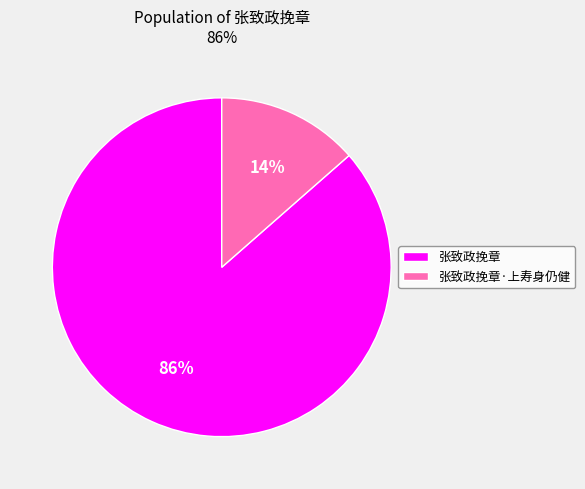

Count the number of slices in the pie.

2